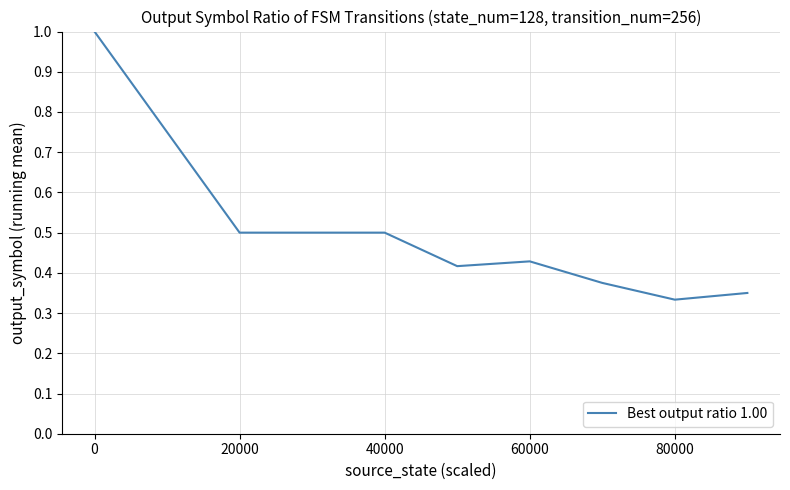

What is the greatest value displayed?

1.0